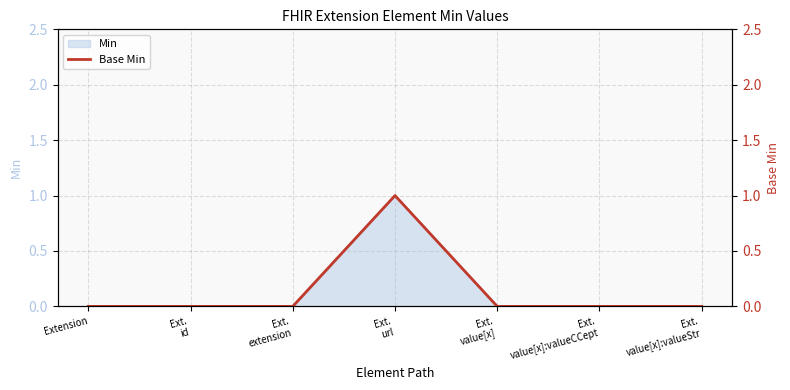

How many lines are shown in the chart?

1